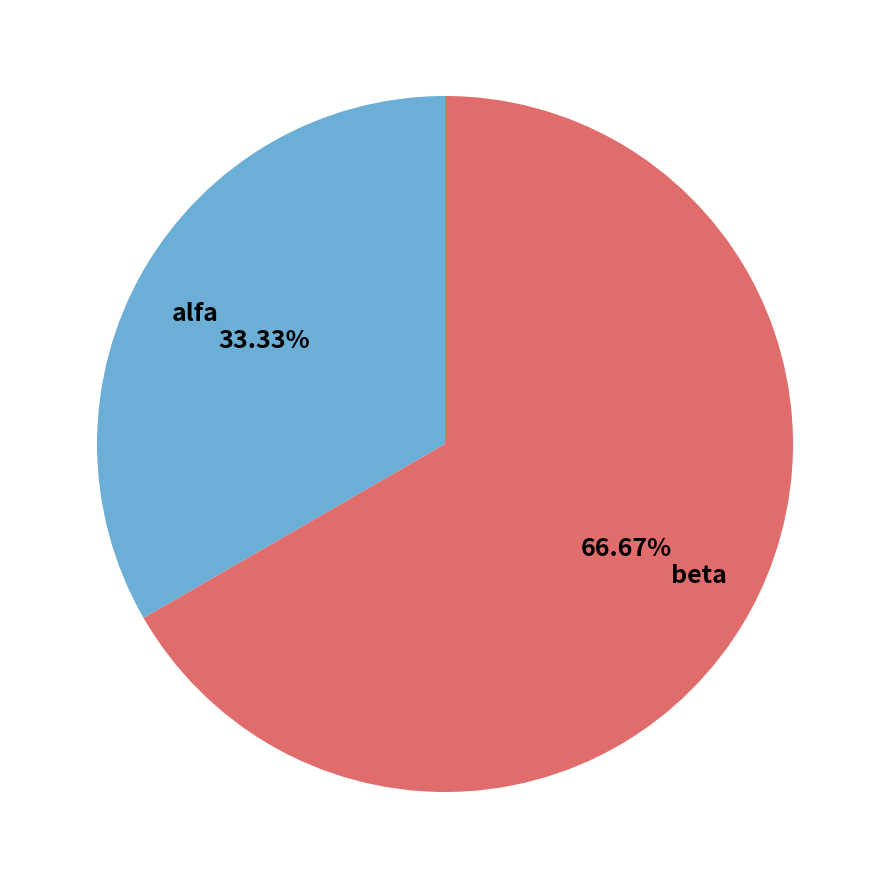

How many segments does this pie chart have?

2